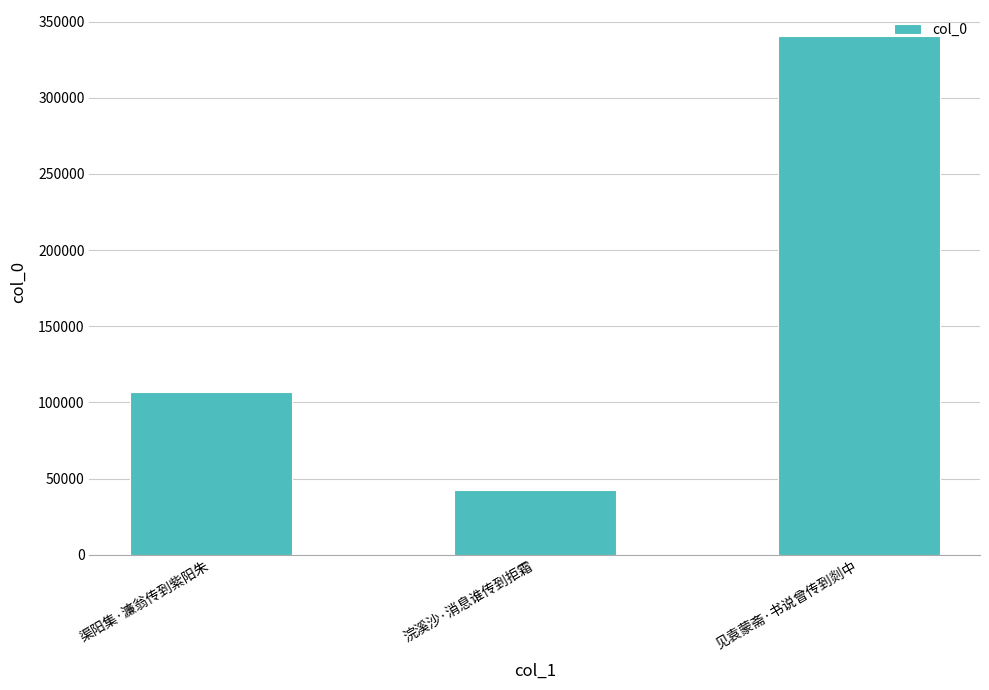

What is the maximum value shown in the chart?

340575